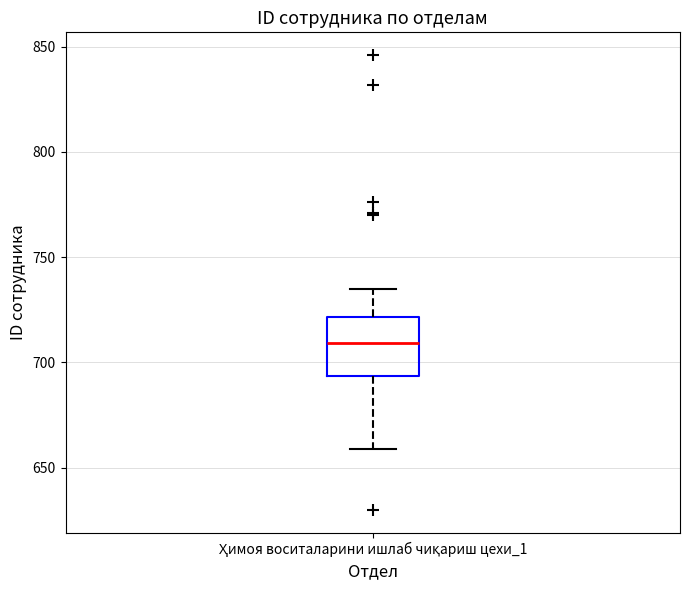

Transcribe this box plot: give where the median line is, the range the box spans, and where the two whiskers end, as read against the y-axis. The values are not printed on the chart, so give them approximately, as read against the axis.

median 710, box 695 to 720, whiskers 660 to 735